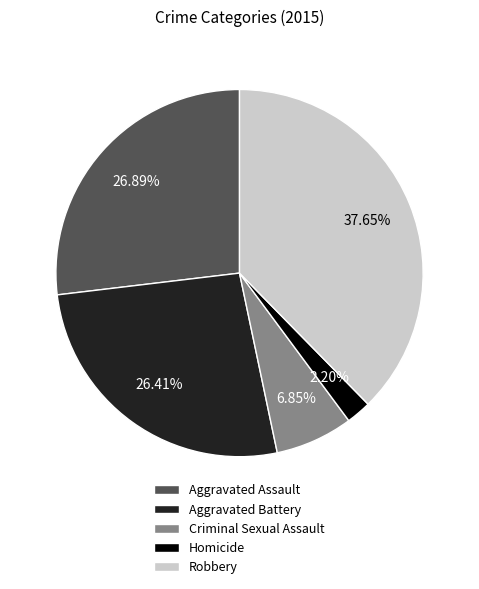

Which has a higher value, Aggravated Assault or Criminal Sexual Assault?

Aggravated Assault